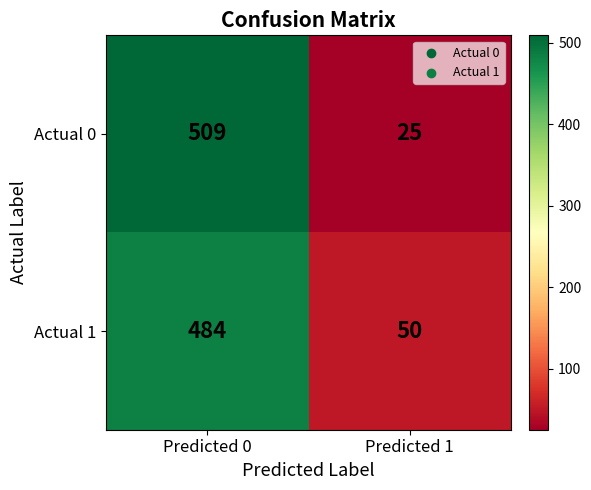

Is the value of Actual 0 at Predicted 1 greater than the value of Actual 1 at Predicted 0?

No